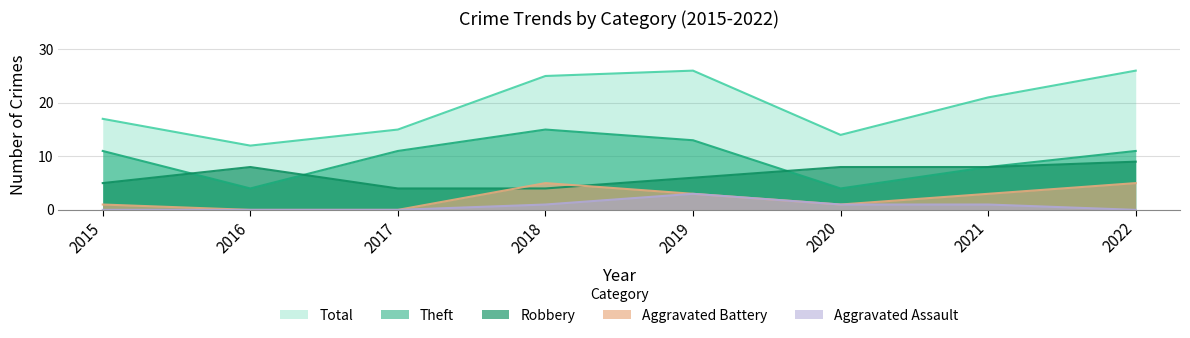

What is the value of the Theft point at the 6th from the left?

4